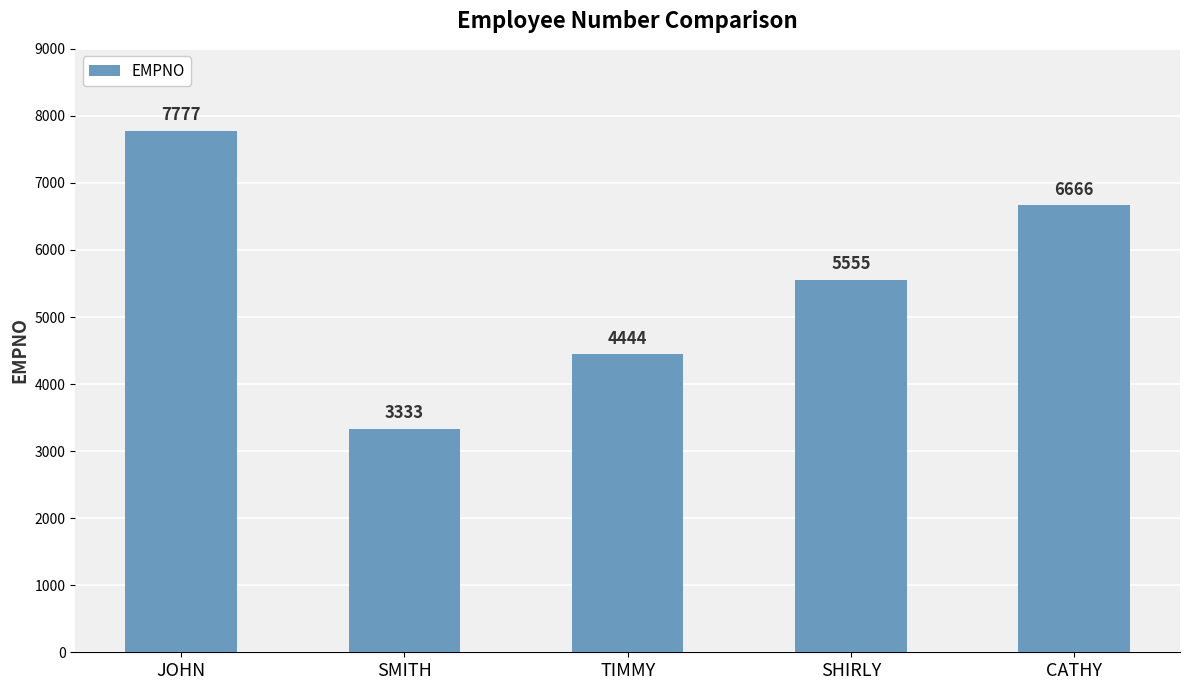

What position from the right is TIMMY?

3